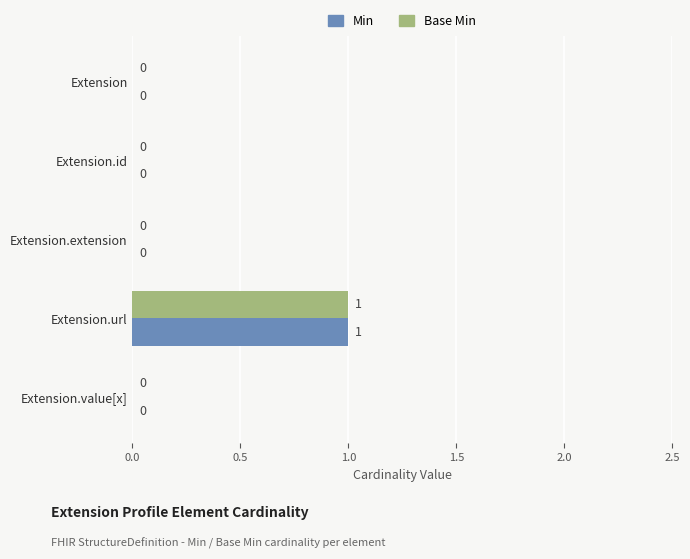

How many Min values are between 0 and 1?

5